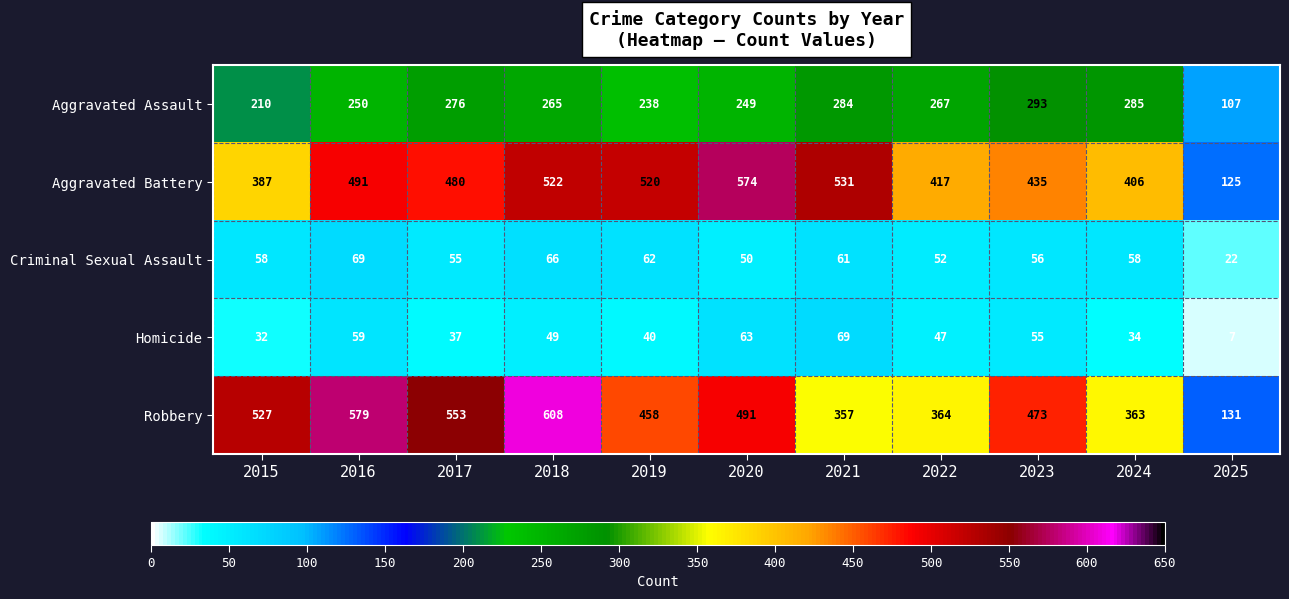

What is the minimum value for Aggravated Assault?

107